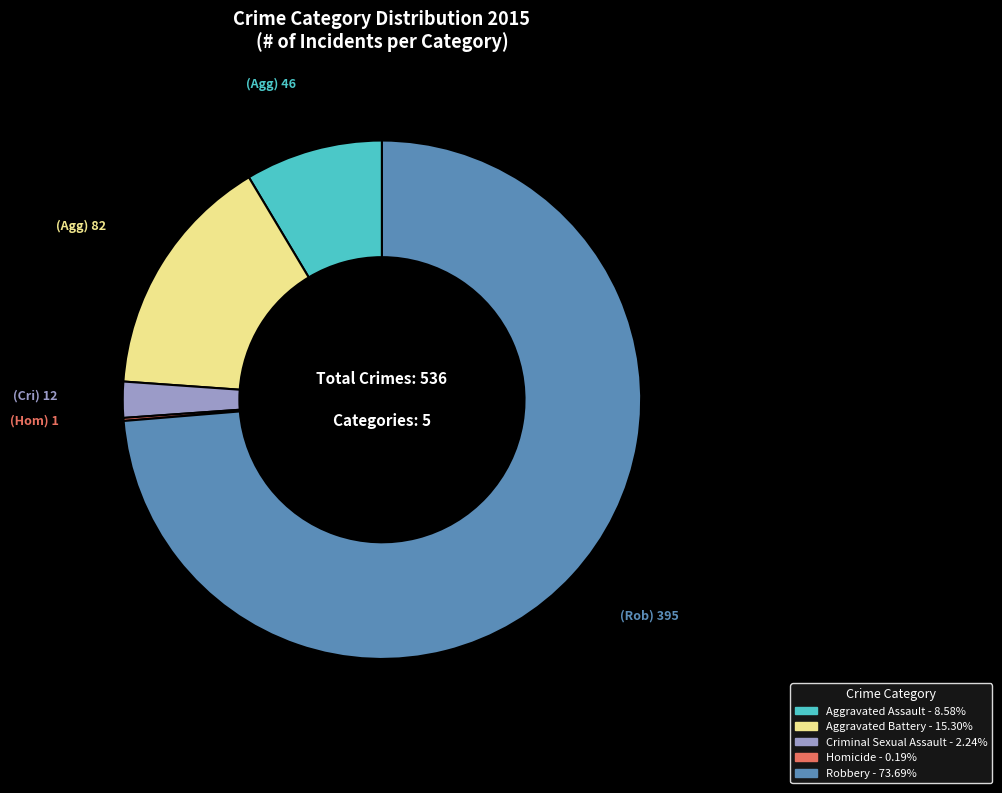

Which category has the biggest portion of the pie?

Robbery